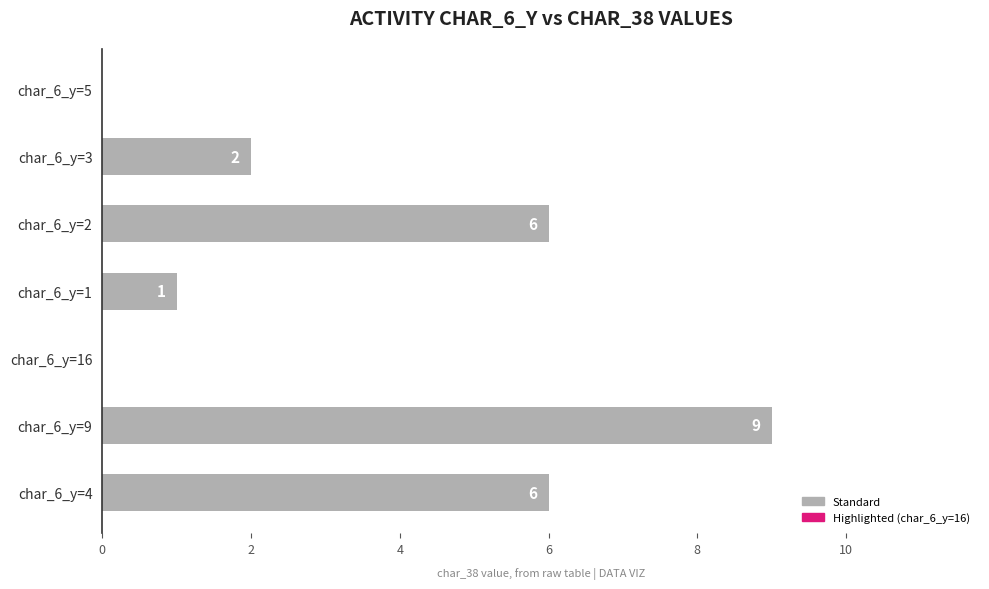

How many categories are shown in the chart?

7